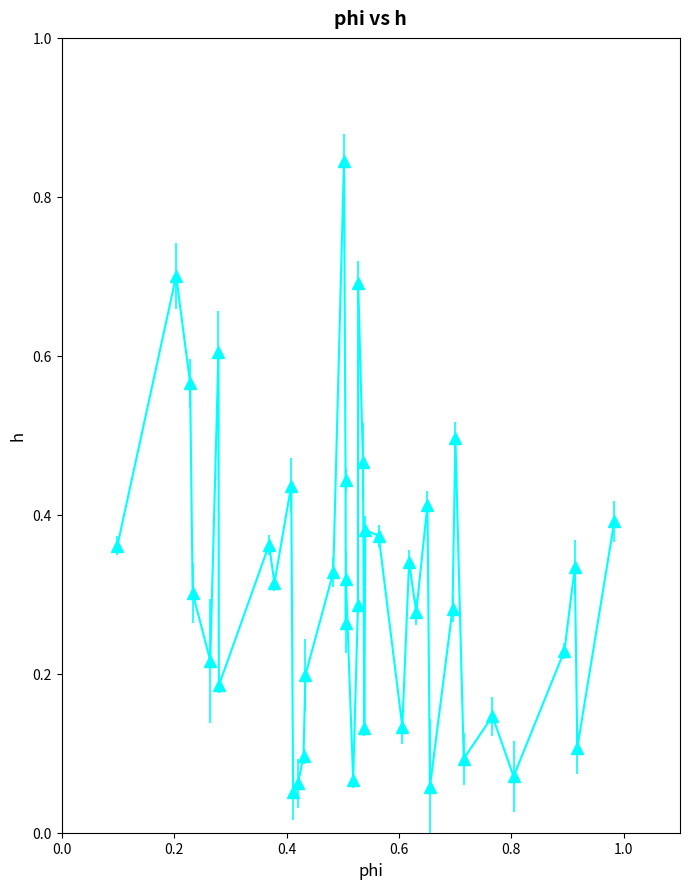

True or false: the data has more than 1 interior local peaks.

True